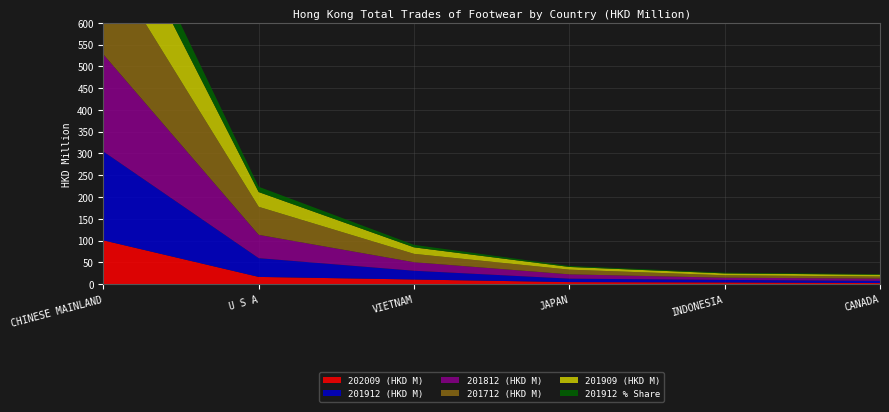

Reading left to right, what are all the values shown in this chart?

202009 (HKD M): 100.6	16.6	10.6	4.7	3.9	2.5
201912 (HKD M): 203.9	43.1	20.1	7.9	5.8	4.9
201812 (HKD M): 223.0	53.6	19.6	9.9	5.0	5.3
201712 (HKD M): 227.3	64.3	19.2	10.7	5.6	4.8
201909 (HKD M): 155.0	33.9	14.9	6.2	4.2	4.1
201912 % Share: 57.6	12.2	5.7	2.2	1.7	1.4